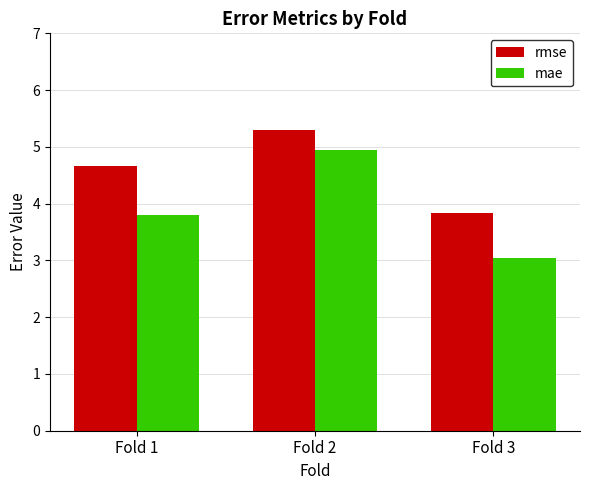

Reading left to right, transcribe all the data shown in this chart.

rmse: Fold 1=4.7	Fold 2=5.3	Fold 3=3.8
mae: Fold 1=3.8	Fold 2=5.0	Fold 3=3.0